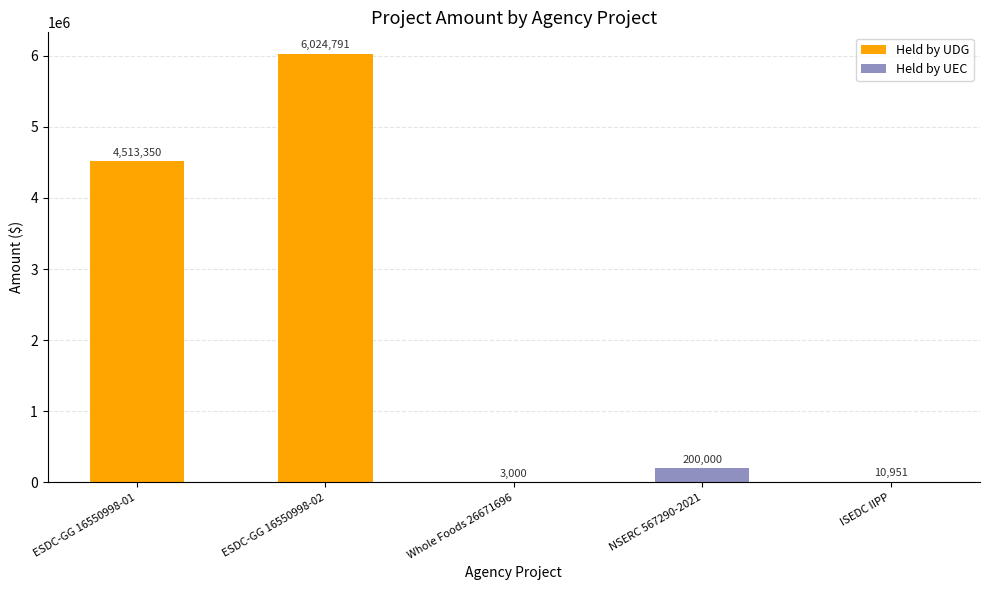

Reading right to left, what are all the values shown in this chart?

ISEDC IIPP=10951	NSERC 567290-2021=200000	Whole Foods 26671696=3000	ESDC-GG 16550998-02=6024791	ESDC-GG 16550998-01=4513350